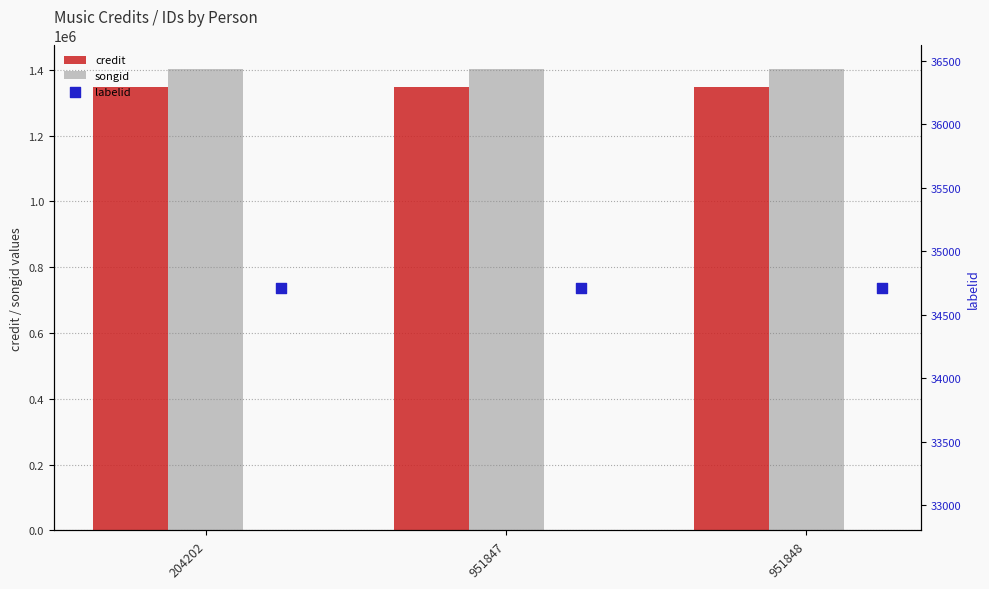

What are all the series names shown in the legend?

credit, songid, labelid